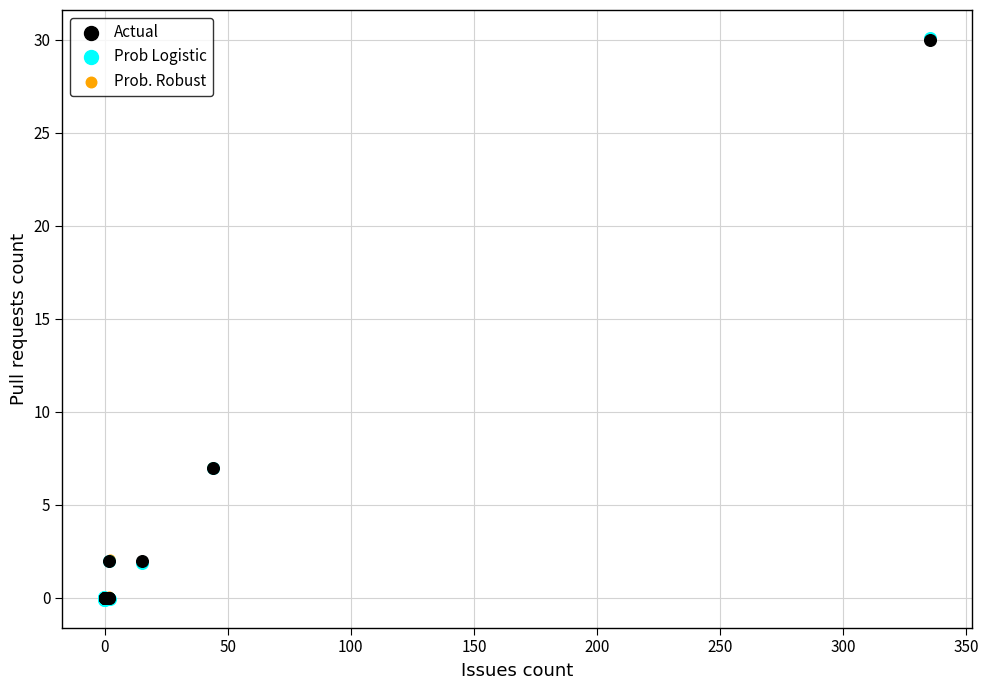

Which series has the largest Y range (max minus min)?

Prob Logistic